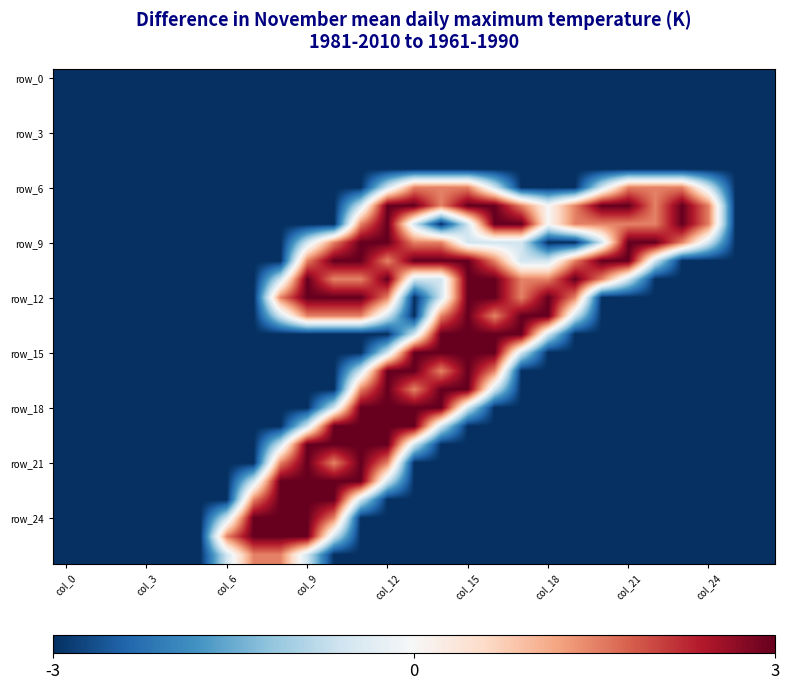

Count the number of categories in the chart.

27